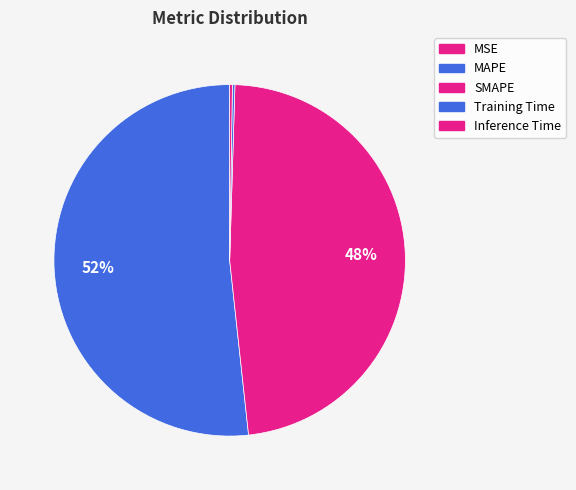

What percentage do MSE and Inference Time together represent?

0.3%